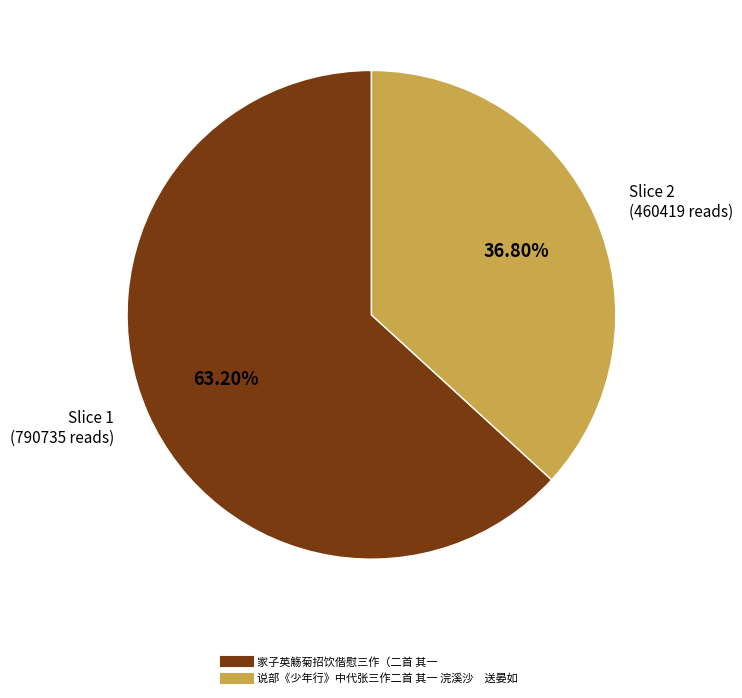

Between 家子英觞菊招饮偕慰三作（二首 其一 and 说部《少年行》中代张三作二首 其一 浣溪沙 送晏如, which is larger?

家子英觞菊招饮偕慰三作（二首 其一